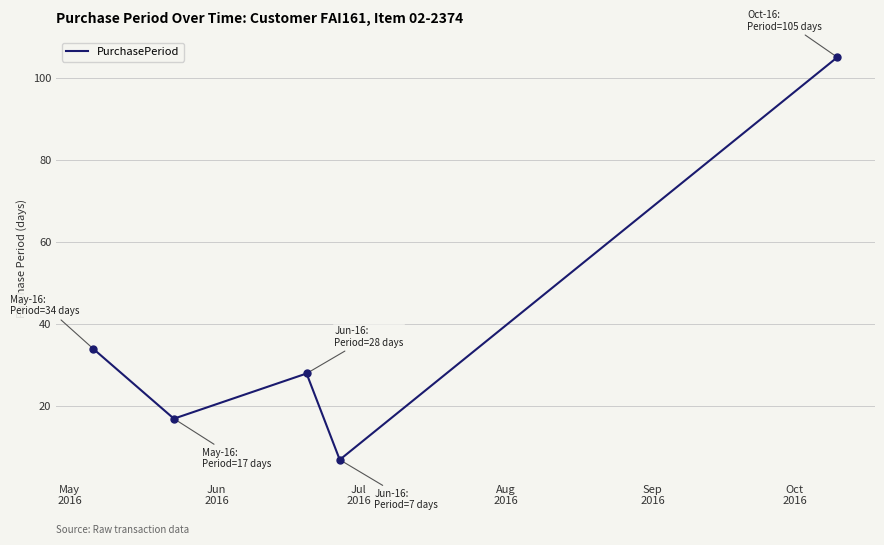

What is the smallest value displayed?

7